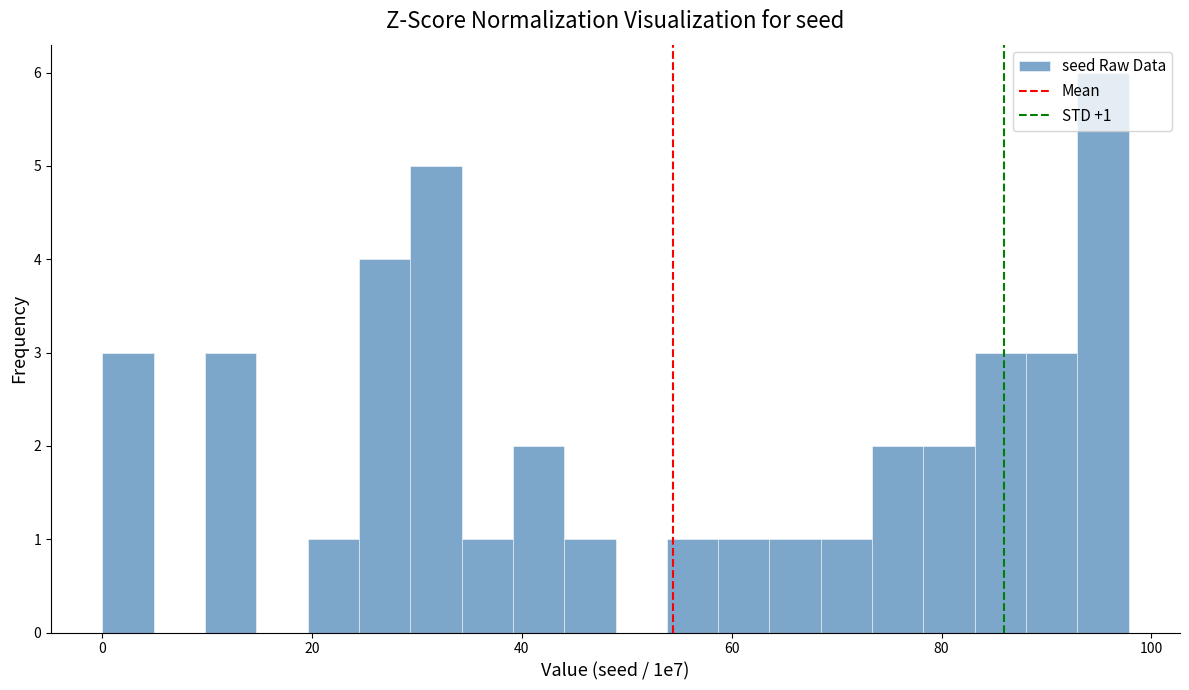

Read against the x-axis, roughly where is the centre of the tallest bar?

96